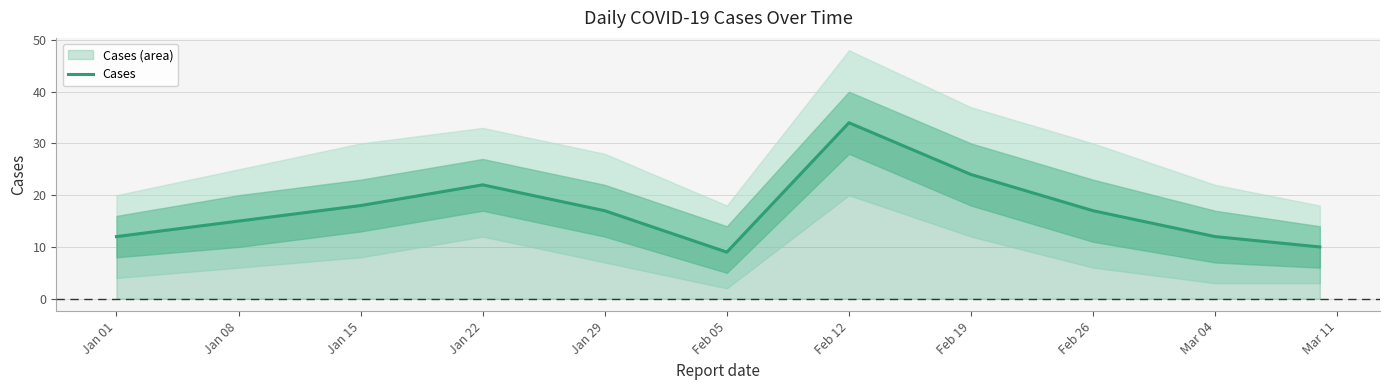

Where is Cases nearest to the value 21?

Jan 22